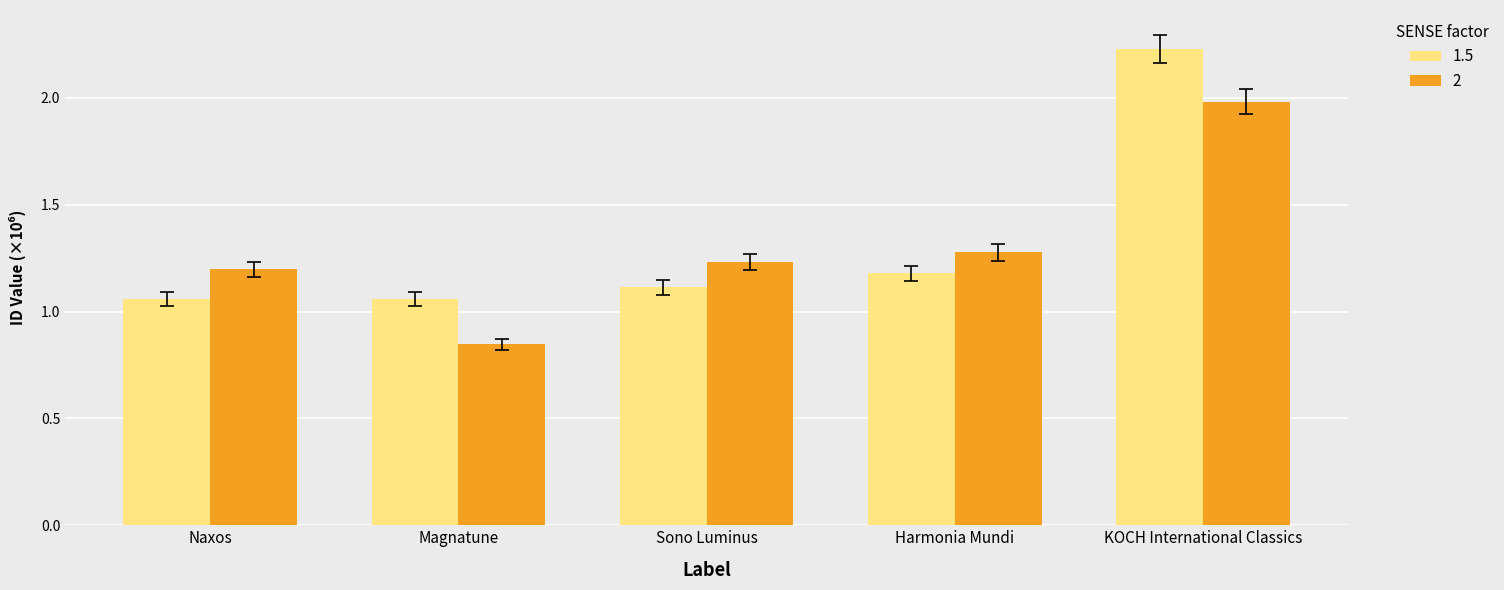

What is the total value across all series at Sono Luminus?

2.3